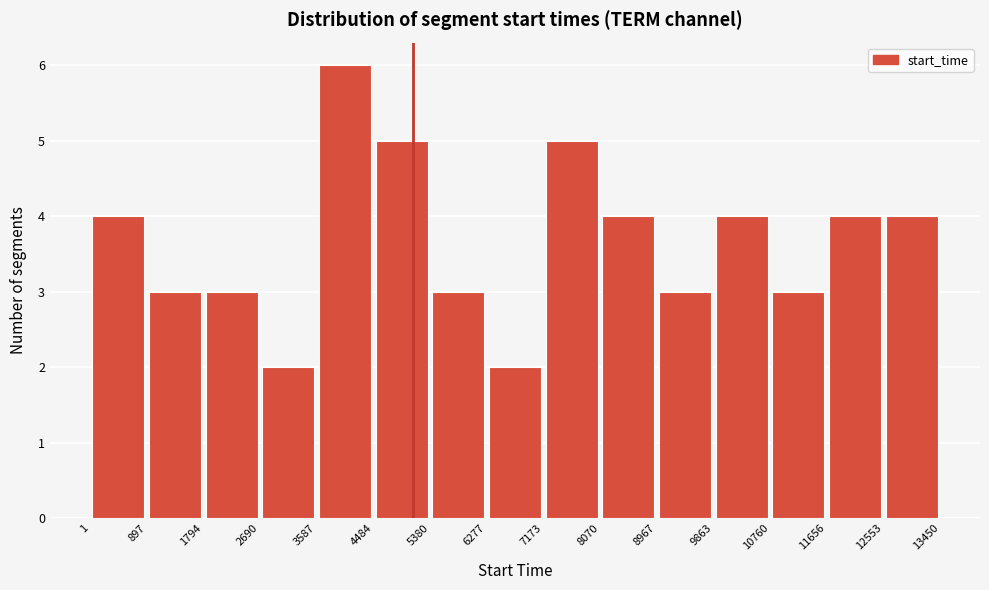

Reading left to right, list every bar in this chart as the range it spans on the x-axis followed by its height. The values are not printed on the chart, so give them approximately, as read against the axis.

1 to 897: 4
897 to 1794: 3
1794 to 2690: 3
2690 to 3587: 2
3587 to 4484: 6
4484 to 5380: 5
5380 to 6277: 3
6277 to 7173: 2
7173 to 8070: 5
8070 to 8967: 4
8967 to 9863: 3
9863 to 10760: 4
10760 to 11656: 3
11656 to 12553: 4
12553 to 13450: 4